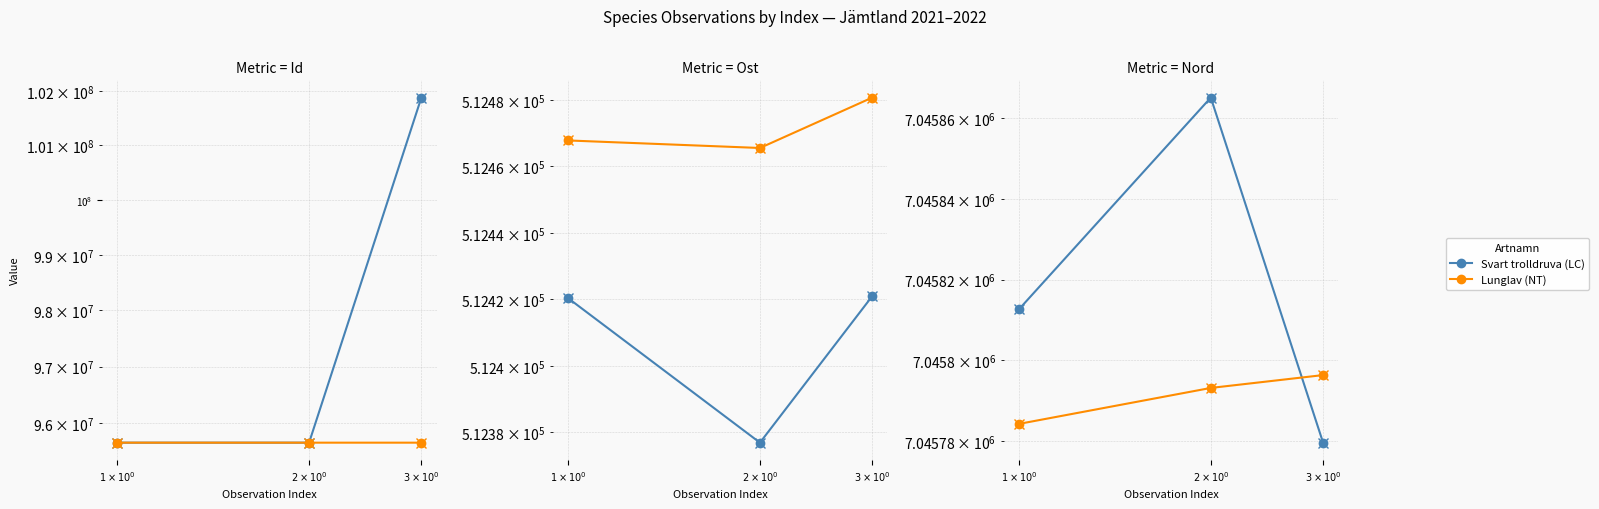

What is the label of the 1st point from the right?

$3 \times 10^0$